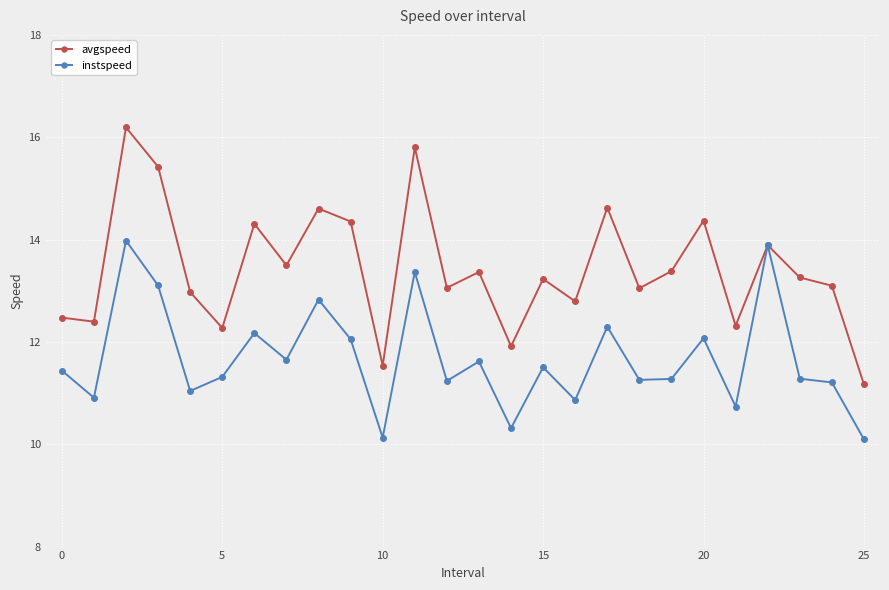

True or false: avgspeed has more than 2 points higher than both neighbors.

True